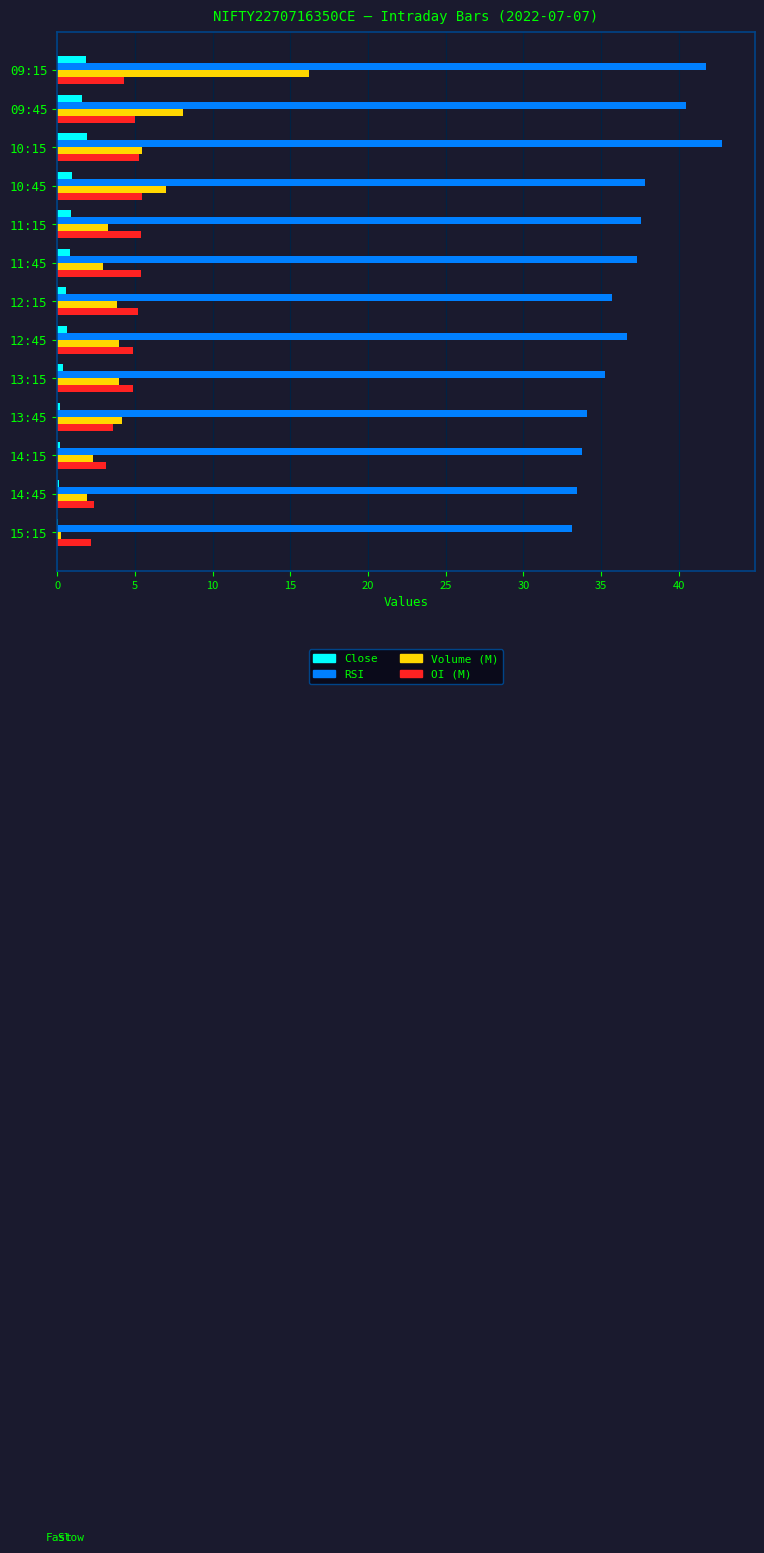

At which category is the sum across all series the highest?

09:15